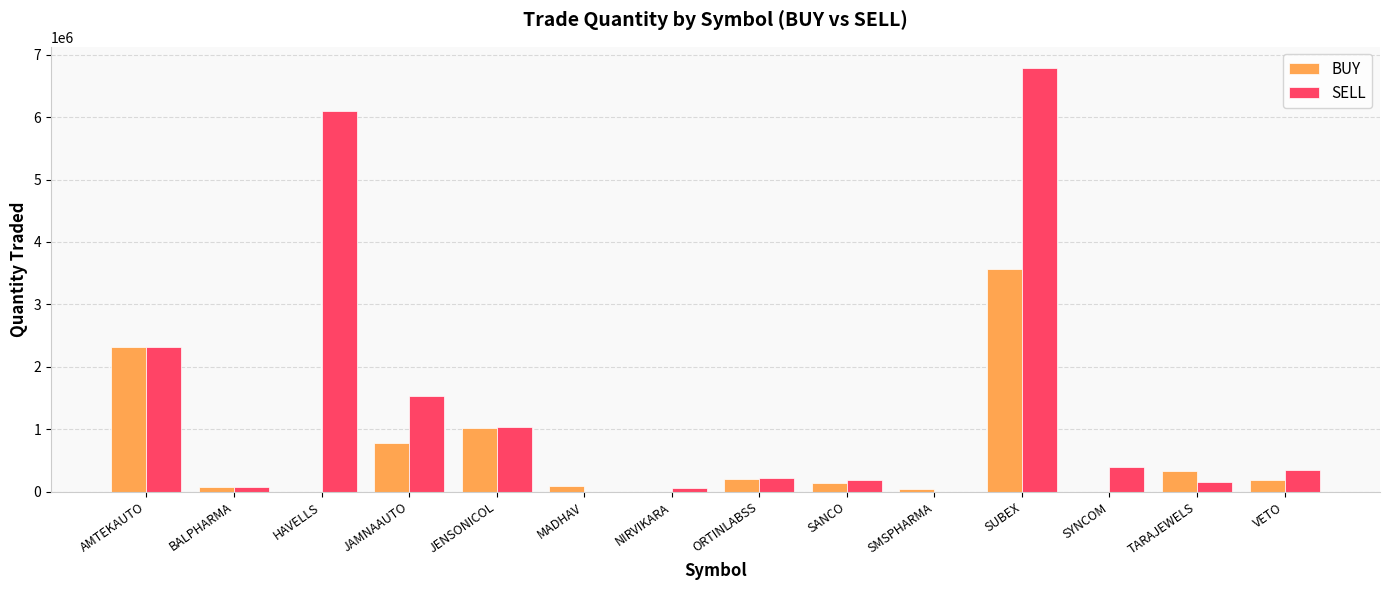

Which series changed the most between HAVELLS and JENSONICOL?

SELL